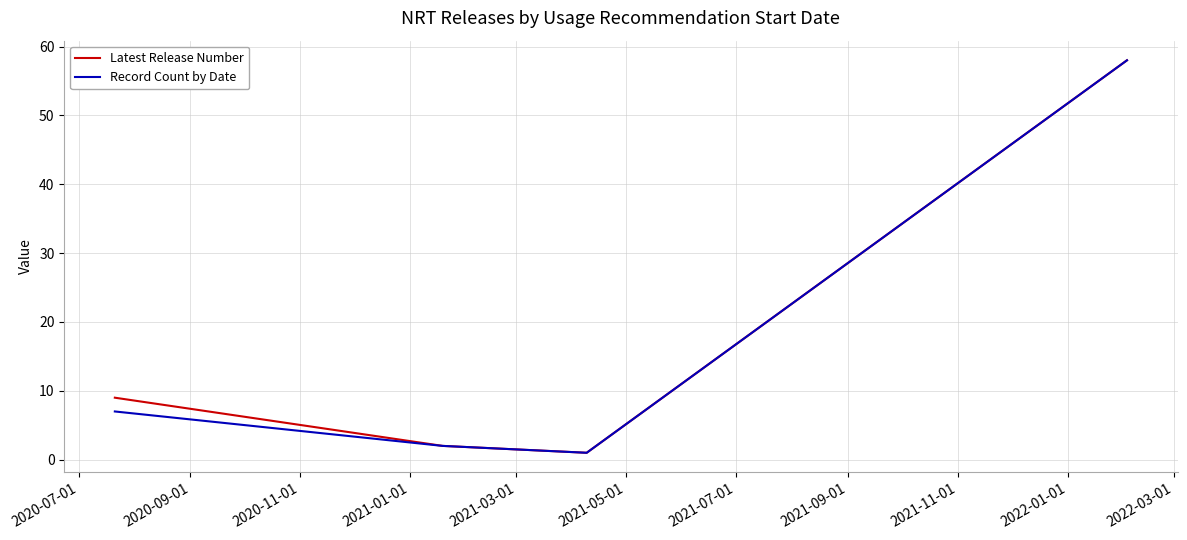

How many interior local valleys does the Record Count by Date series have?

1